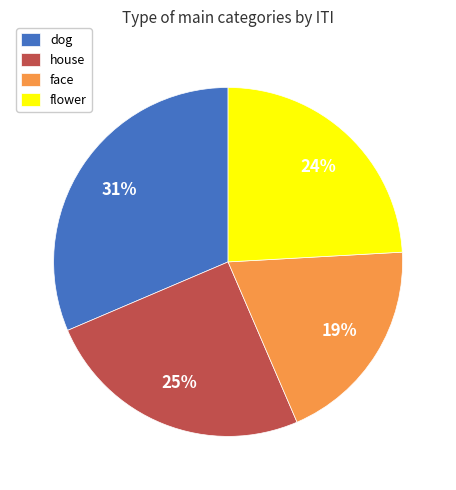

Do house and flower together represent more than half of the pie?

No